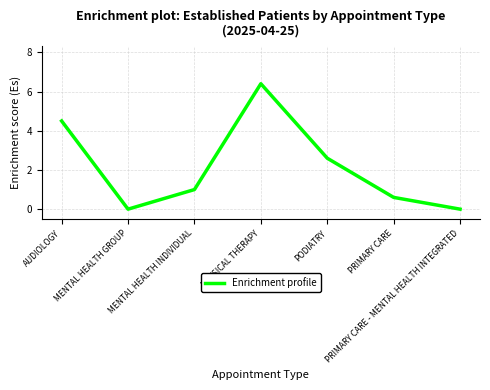

Does the chart display data point markers on the line(s)?

No